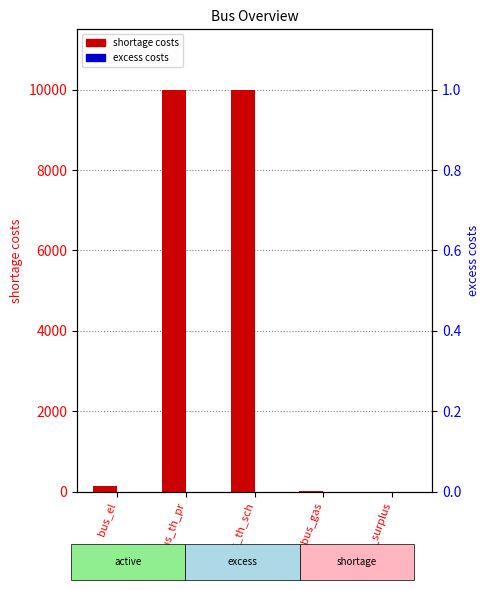

What is the spread (max minus min) of values at bus_th_sch?

10000.0